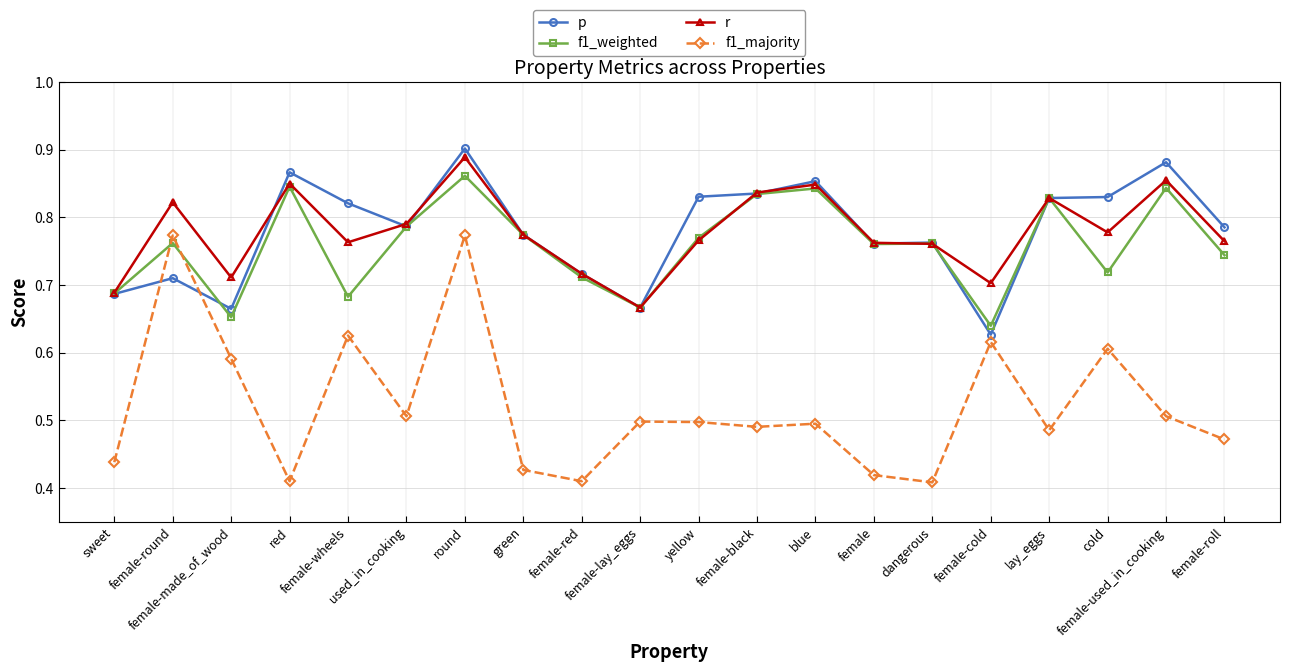

Count the p values in the range 0 to 1.

20